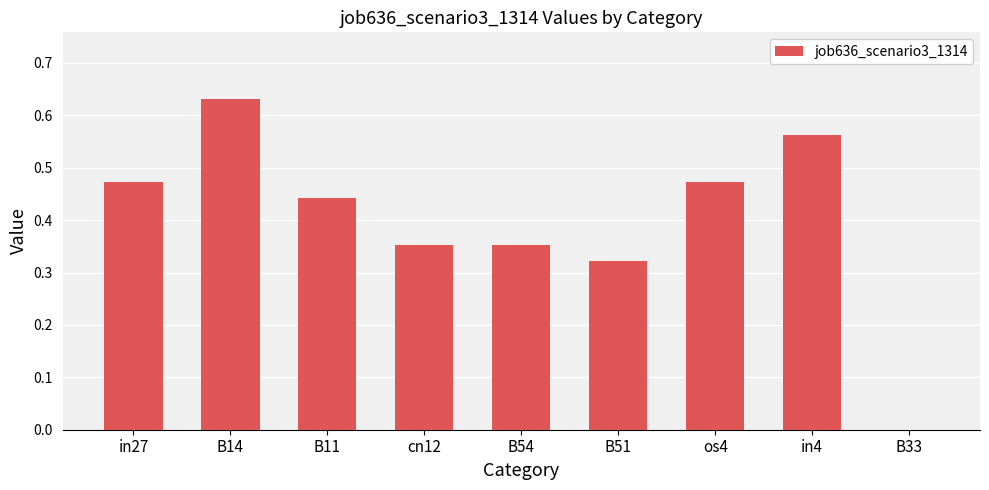

Which label corresponds to the largest value in the chart?

B14